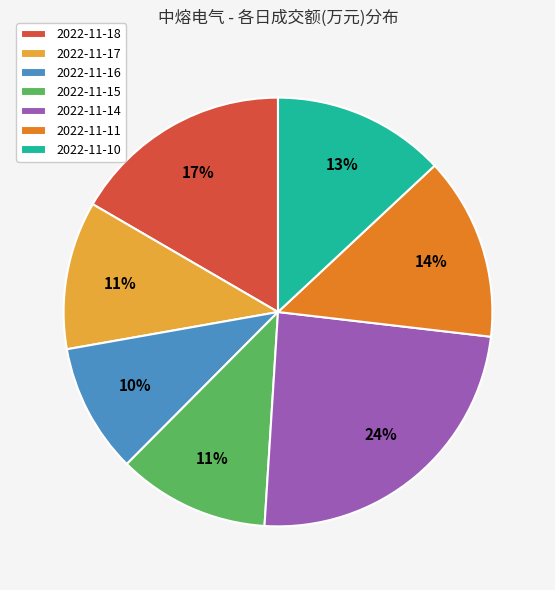

To the nearest percent, what is the difference between the largest and smallest slice percentages?

14%